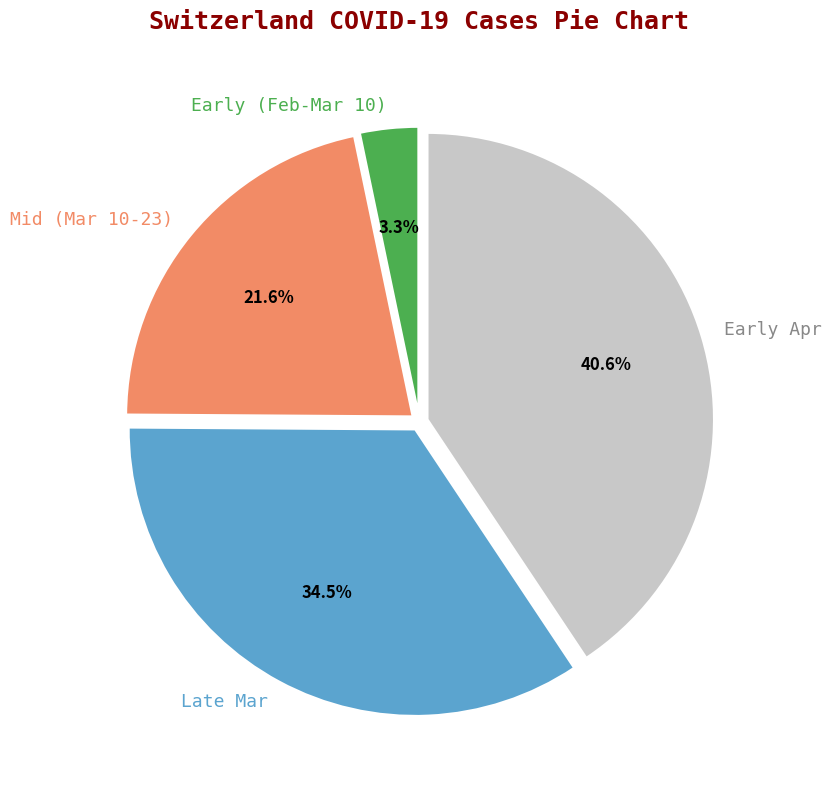

Rank the categories by value from highest to lowest.

Early Apr, Late Mar, Mid (Mar 10-23), Early (Feb-Mar 10)